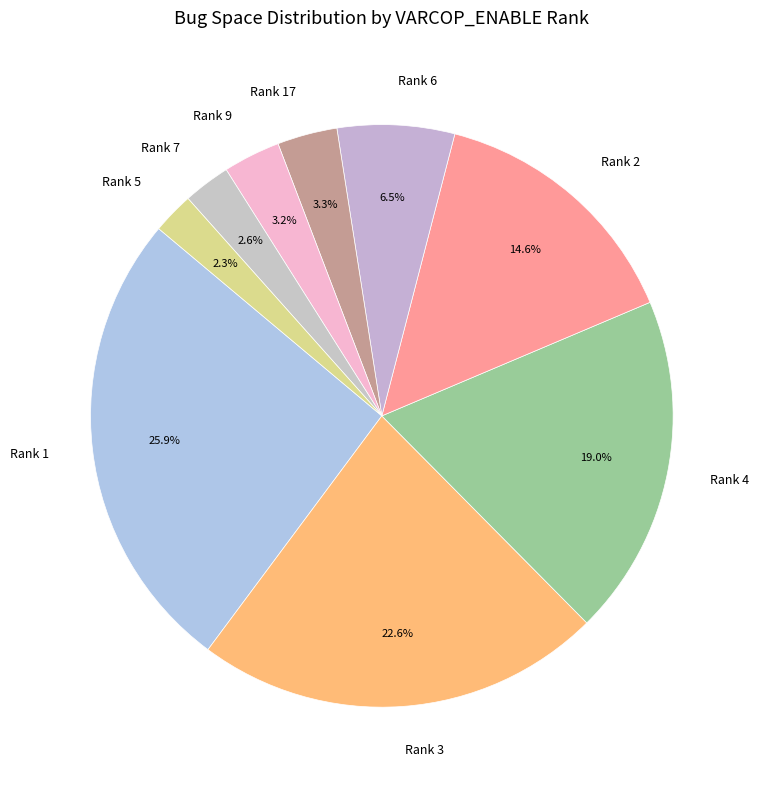

Does any single category account for the majority?

No